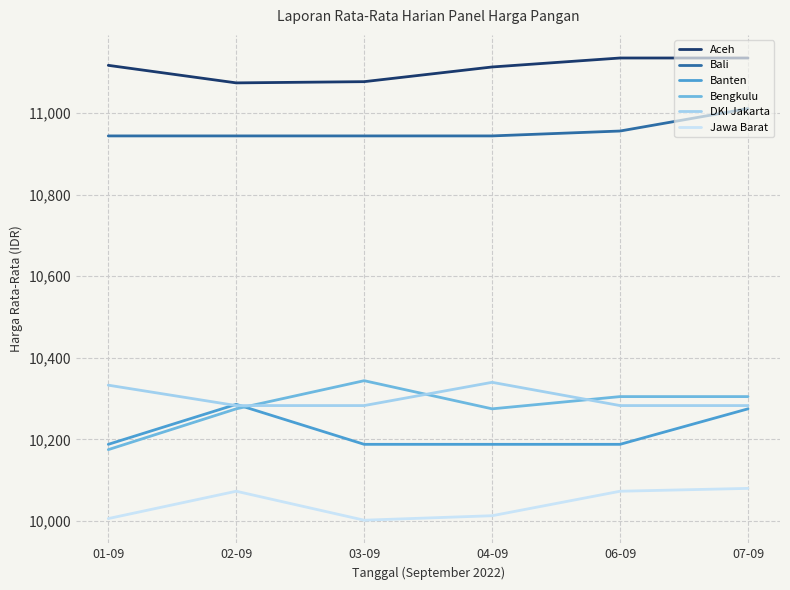

What is the difference between the highest and lowest values at 04-09?

1100